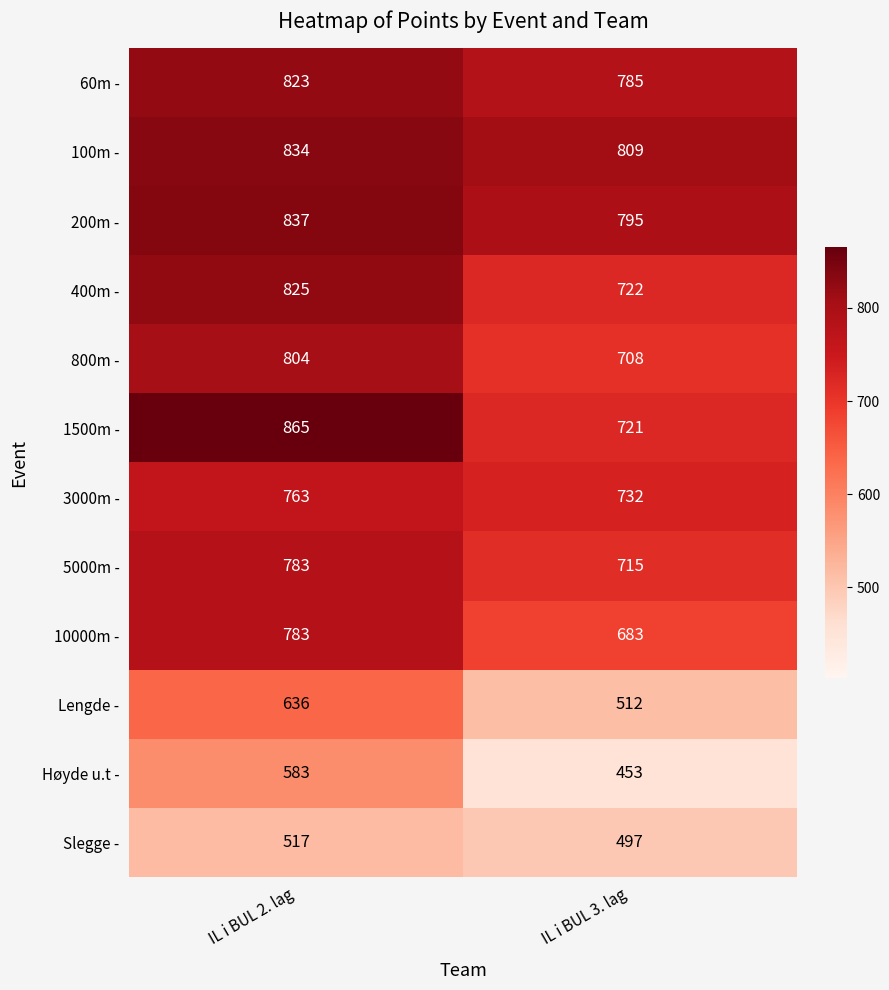

List the labels in order of 800m - value, smallest first.

IL i BUL 3. lag, IL i BUL 2. lag